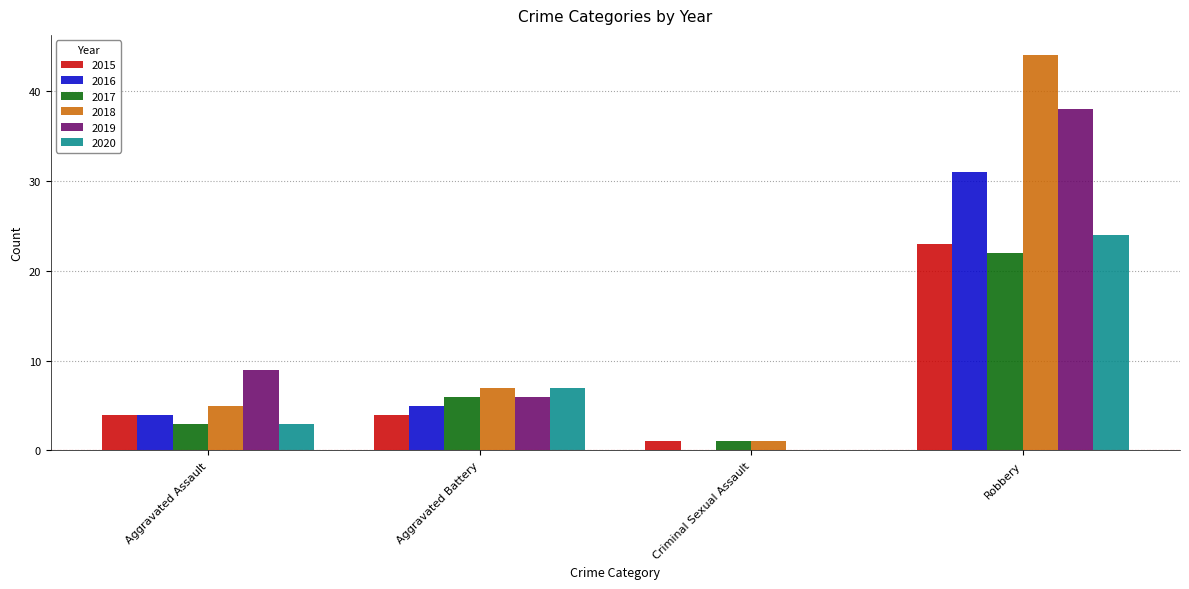

Which series changed the most between Criminal Sexual Assault and Robbery?

2018